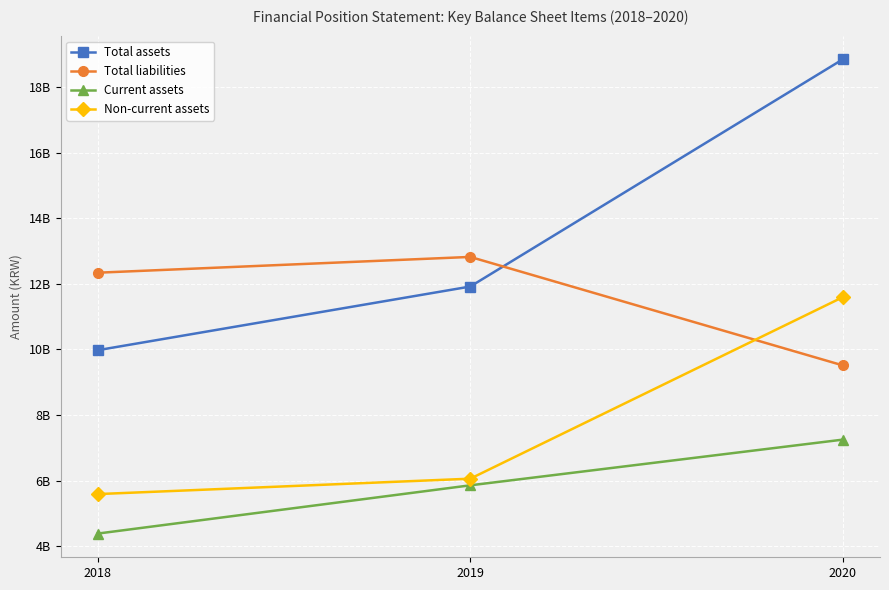

Does the chart have visible grid lines?

Yes